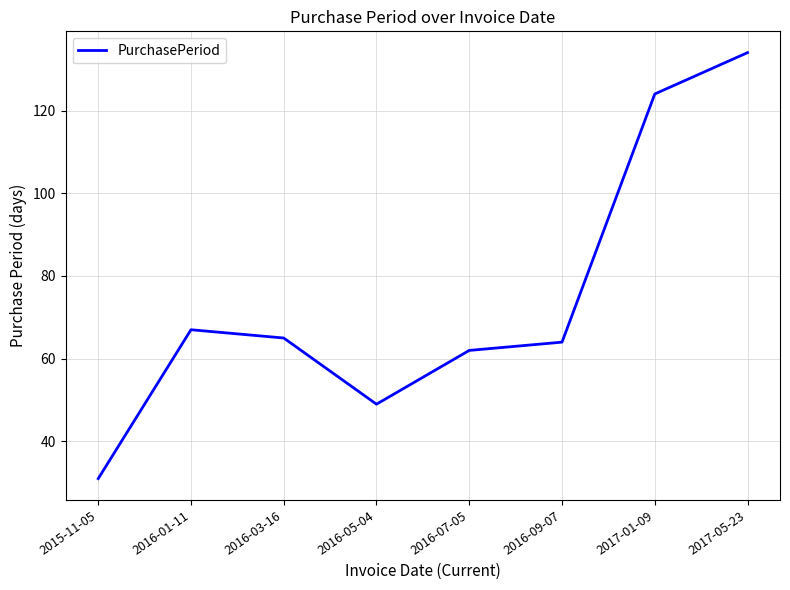

Reading left to right, what are all the values shown in this chart?

31	67	65	49	62	64	124	134